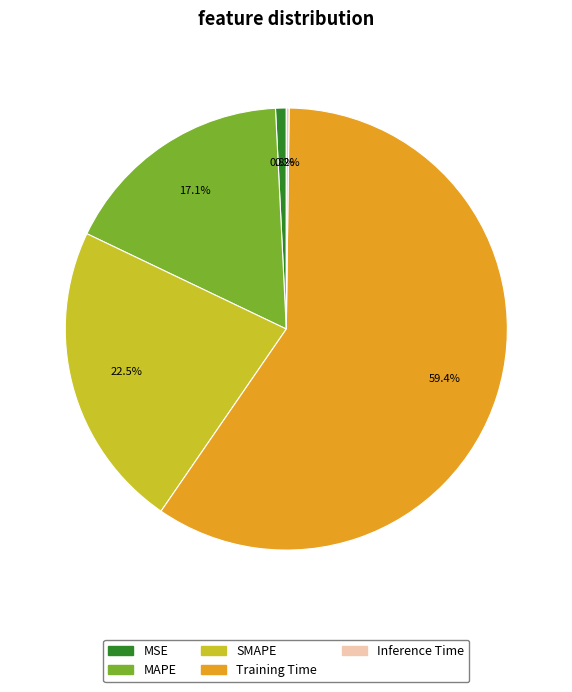

Between SMAPE and MAPE, which is larger?

SMAPE